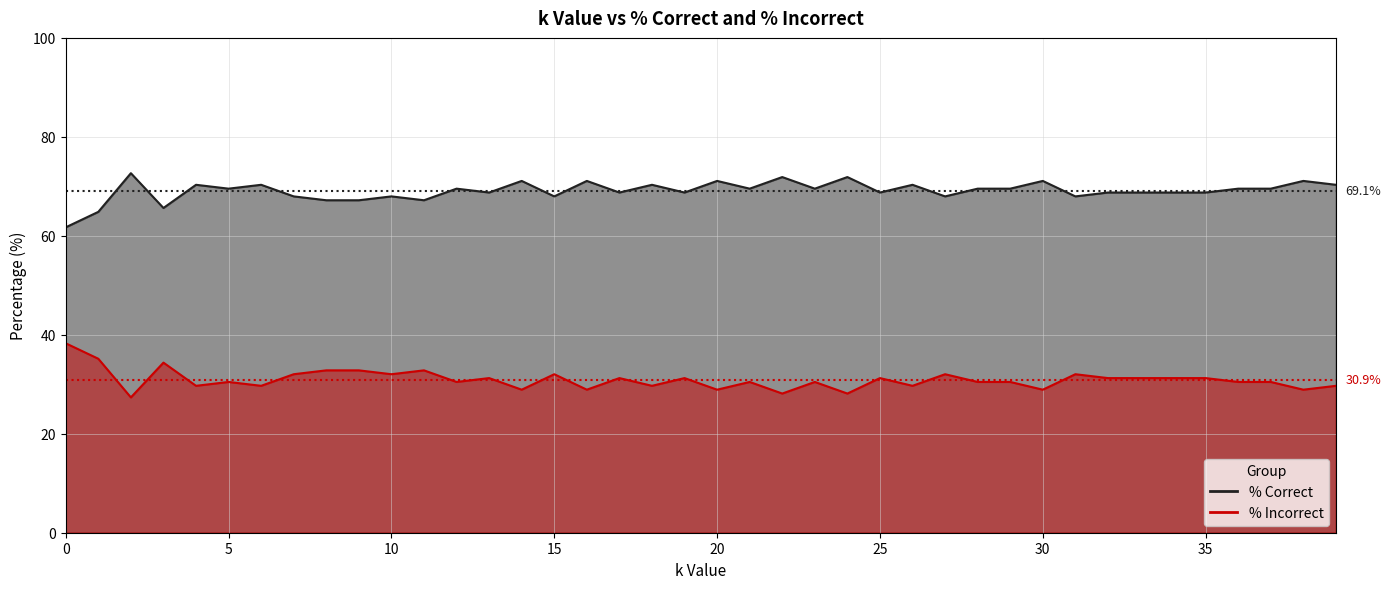

Reading left to right, extract all data points from this chart.

% Correct: 61.7	64.8	72.7	65.6	70.3	69.5	70.3	68.0	67.2	67.2	68.0	67.2	69.5	68.8	71.1	68.0	71.1	68.8	70.3	68.8	71.1	69.5	71.9	69.5	71.9	68.8	70.3	68.0	69.5	69.5	71.1	68.0	68.8	68.8	68.8	68.8	69.5	69.5	71.1	70.3
% Incorrect: 38.3	35.2	27.3	34.4	29.7	30.5	29.7	32.0	32.8	32.8	32.0	32.8	30.5	31.2	28.9	32.0	28.9	31.2	29.7	31.2	28.9	30.5	28.1	30.5	28.1	31.2	29.7	32.0	30.5	30.5	28.9	32.0	31.2	31.2	31.2	31.2	30.5	30.5	28.9	29.7